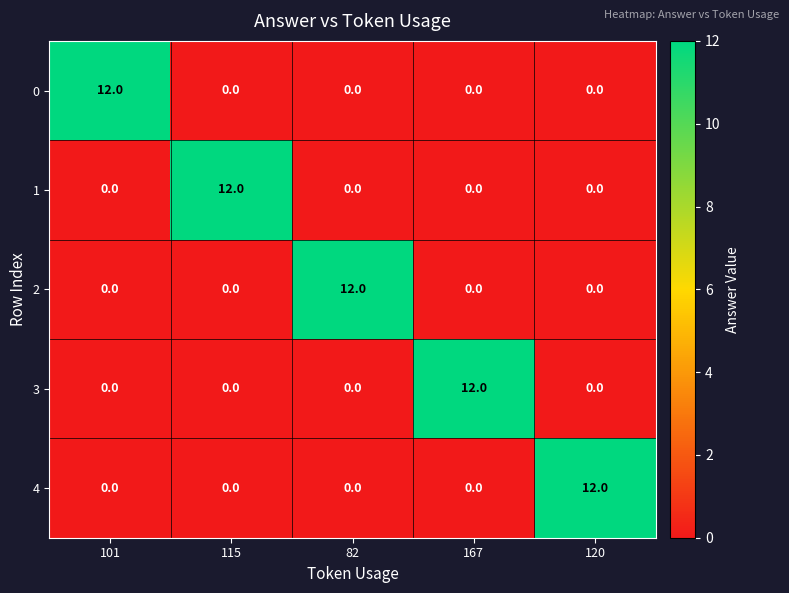

What is the difference between the 2 values at 120 and 82?

12